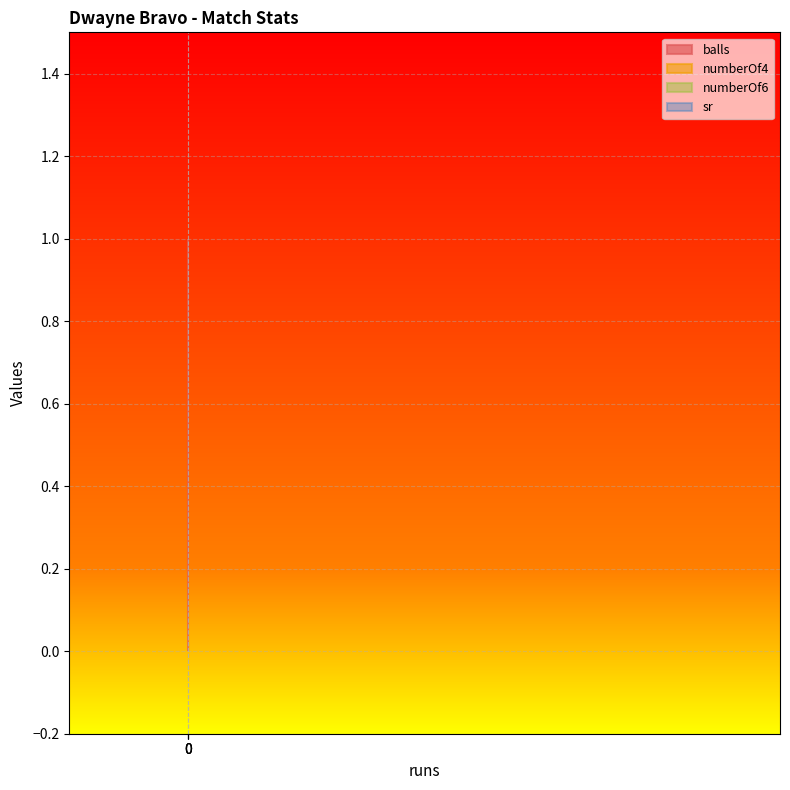

What are all the series names shown in the legend?

balls, numberOf4, numberOf6, sr